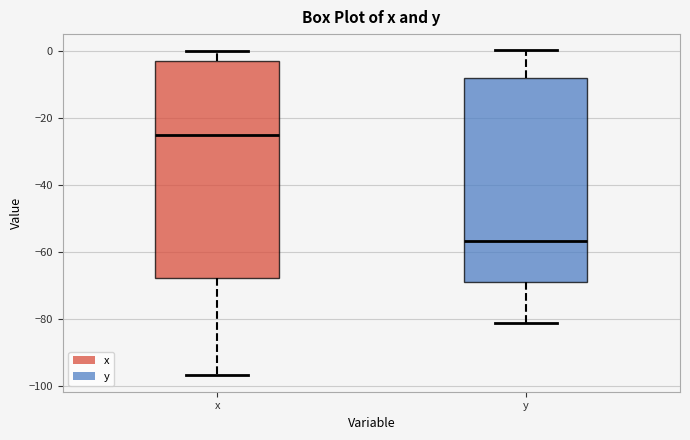

Which box's median line is the highest?

x